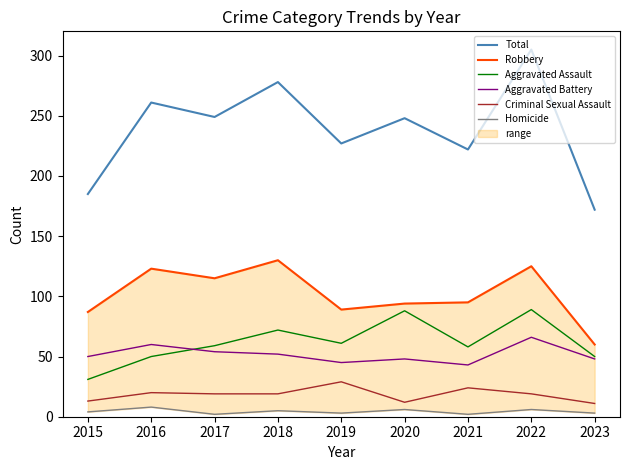

List the labels in order of Homicide value, largest first.

2016, 2020, 2022, 2018, 2015, 2019, 2023, 2017, 2021